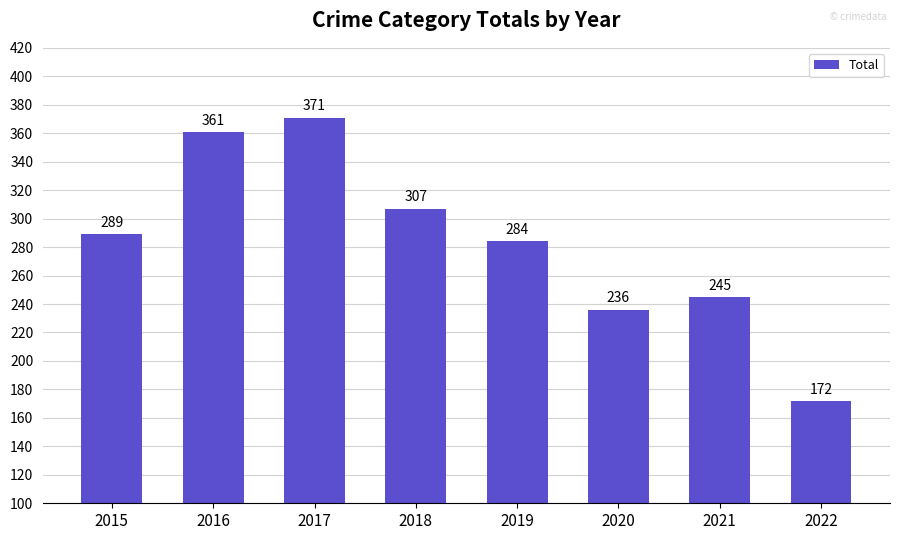

At which category does the chart reach its peak across all series?

2017